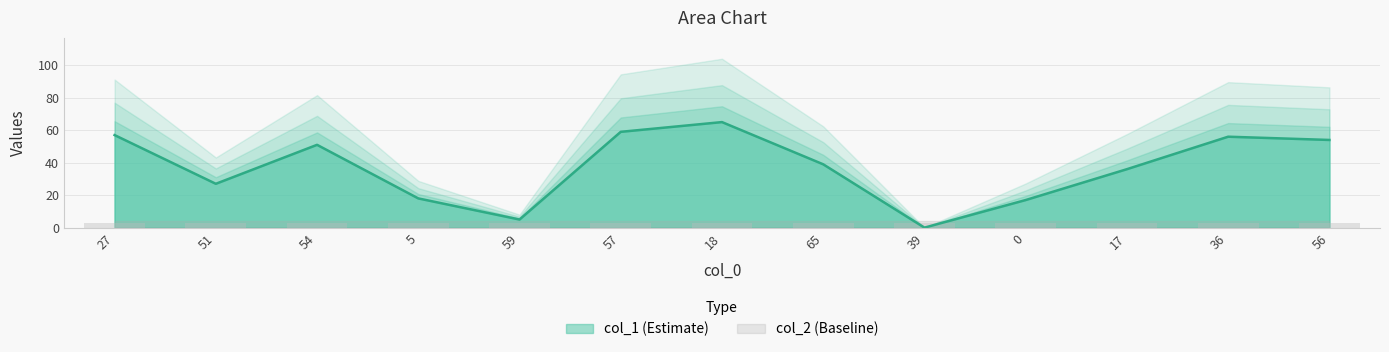

What is the sum of all values?

484